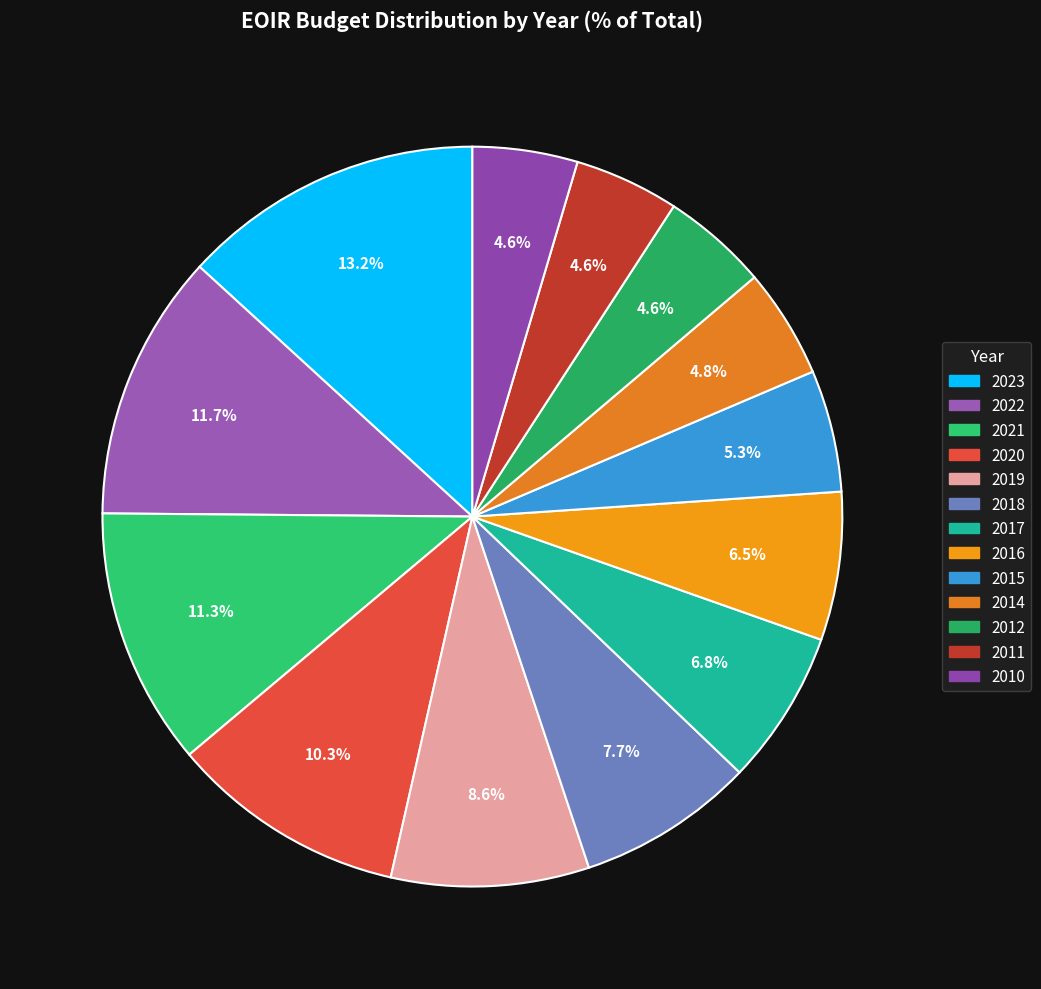

To the nearest percent, what is the combined percentage of 2017 and 2010?

11%